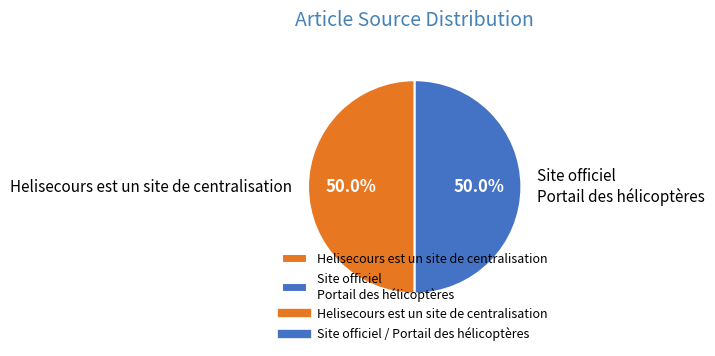

Do Site officiel Portail des hélicoptères and Helisecours est un site de centralisation together represent more than half of the pie?

Yes